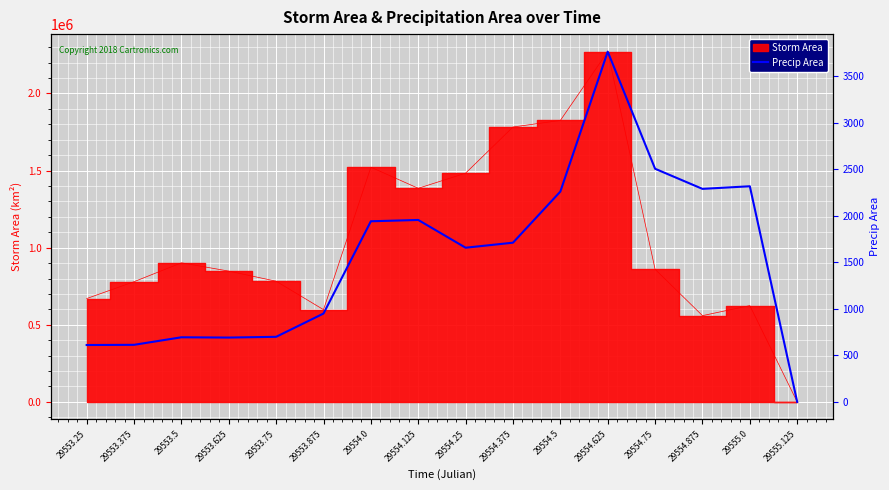

How many points are higher than both their immediate neighbors (excluding endpoints)?

4